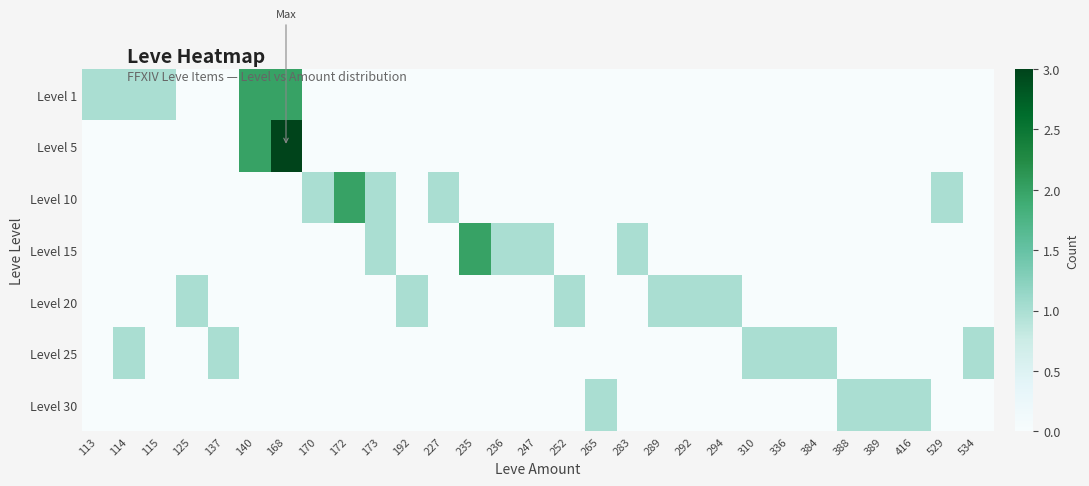

Reading left to right, list all the values displayed in this chart.

row_0: 113=1	114=1	115=1	125=0	137=0	140=2	168=2	170=0	172=0	173=0	192=0	227=0	235=0	236=0	247=0	252=0	265=0	283=0	289=0	292=0	294=0	310=0	336=0	384=0	388=0	389=0	416=0	529=0	534=0
row_1: 113=0	114=0	115=0	125=0	137=0	140=2	168=3	170=0	172=0	173=0	192=0	227=0	235=0	236=0	247=0	252=0	265=0	283=0	289=0	292=0	294=0	310=0	336=0	384=0	388=0	389=0	416=0	529=0	534=0
row_2: 113=0	114=0	115=0	125=0	137=0	140=0	168=0	170=1	172=2	173=1	192=0	227=1	235=0	236=0	247=0	252=0	265=0	283=0	289=0	292=0	294=0	310=0	336=0	384=0	388=0	389=0	416=0	529=1	534=0
row_3: 113=0	114=0	115=0	125=0	137=0	140=0	168=0	170=0	172=0	173=1	192=0	227=0	235=2	236=1	247=1	252=0	265=0	283=1	289=0	292=0	294=0	310=0	336=0	384=0	388=0	389=0	416=0	529=0	534=0
row_4: 113=0	114=0	115=0	125=1	137=0	140=0	168=0	170=0	172=0	173=0	192=1	227=0	235=0	236=0	247=0	252=1	265=0	283=0	289=1	292=1	294=1	310=0	336=0	384=0	388=0	389=0	416=0	529=0	534=0
row_5: 113=0	114=1	115=0	125=0	137=1	140=0	168=0	170=0	172=0	173=0	192=0	227=0	235=0	236=0	247=0	252=0	265=0	283=0	289=0	292=0	294=0	310=1	336=1	384=1	388=0	389=0	416=0	529=0	534=1
row_6: 113=0	114=0	115=0	125=0	137=0	140=0	168=0	170=0	172=0	173=0	192=0	227=0	235=0	236=0	247=0	252=0	265=1	283=0	289=0	292=0	294=0	310=0	336=0	384=0	388=1	389=1	416=1	529=0	534=0